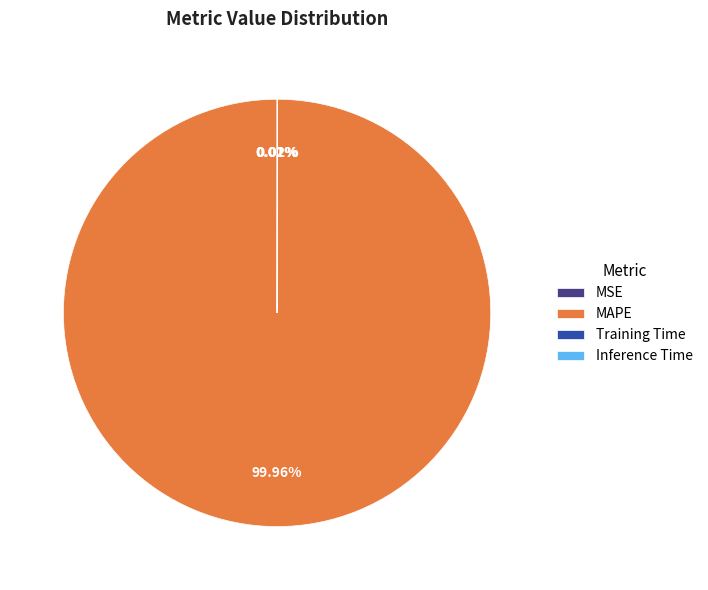

What is the majority slice?

MAPE